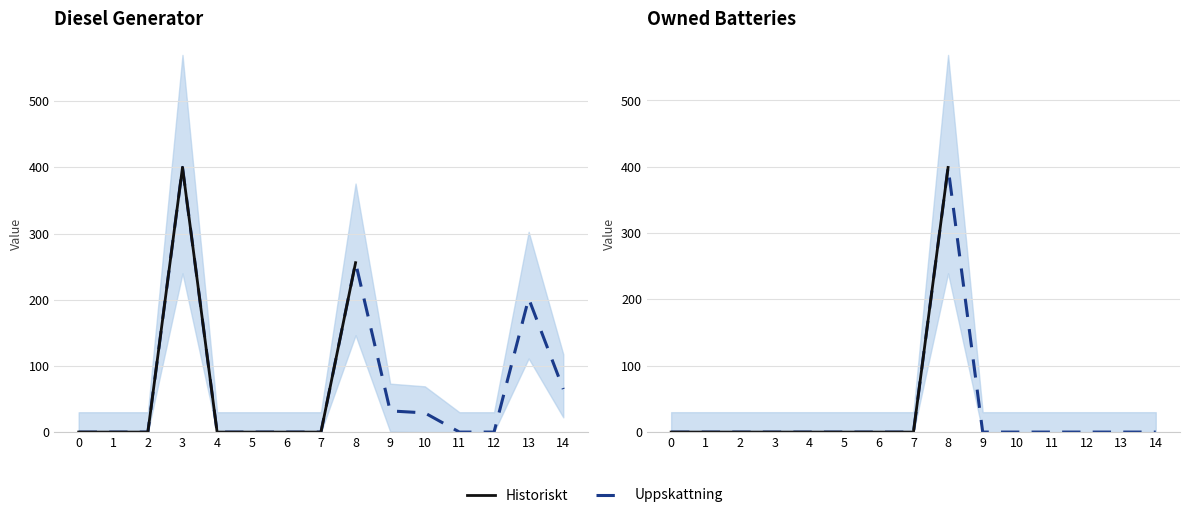

In Diesel Generator, how many points are higher than both neighbors (excluding endpoints)?

3